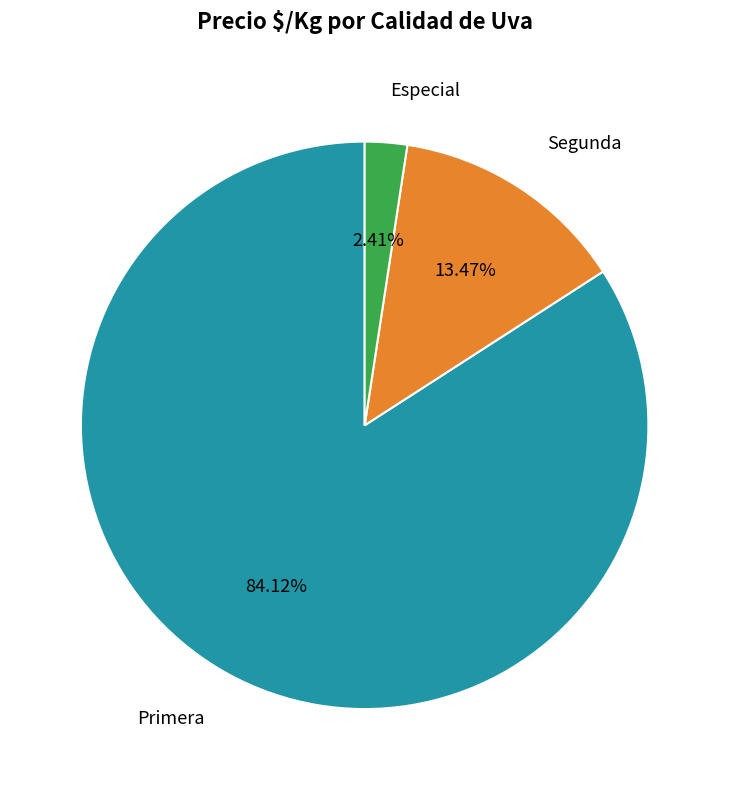

What portion of the pie excludes Primera?

15.9%